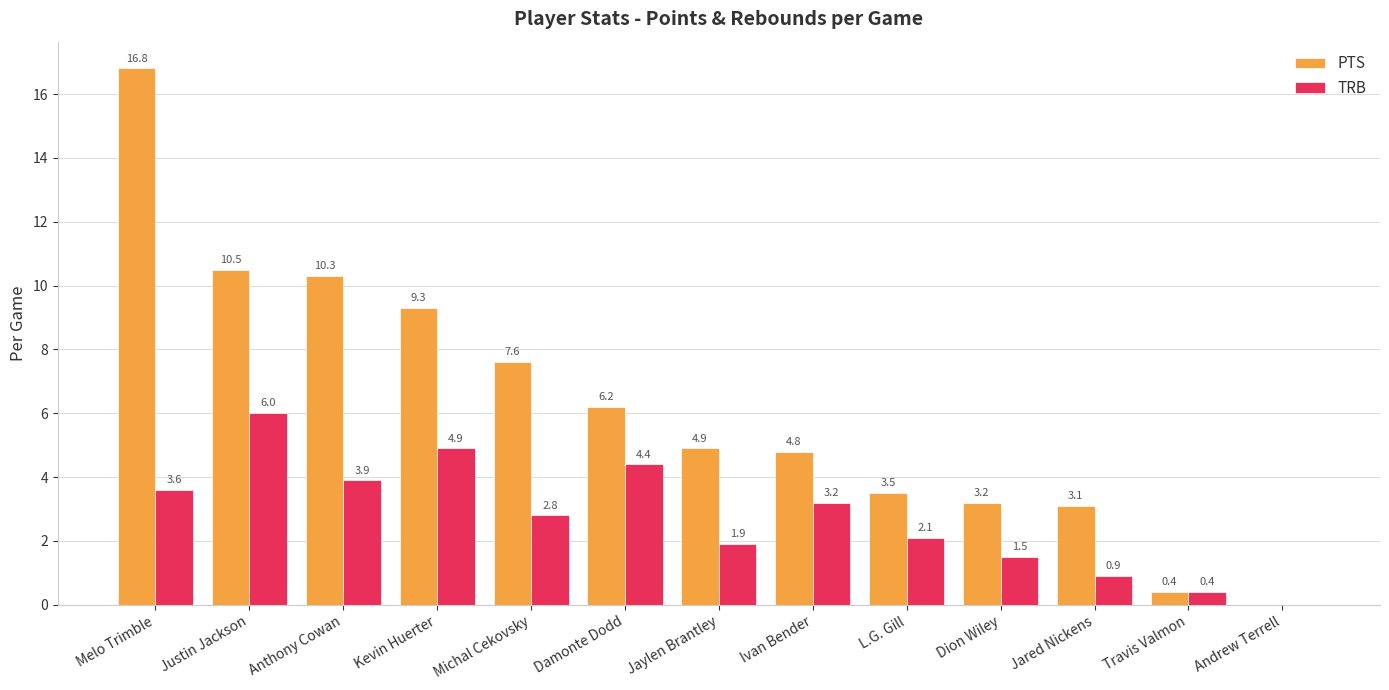

What is the total value across all series at Michal Cekovsky?

10.4